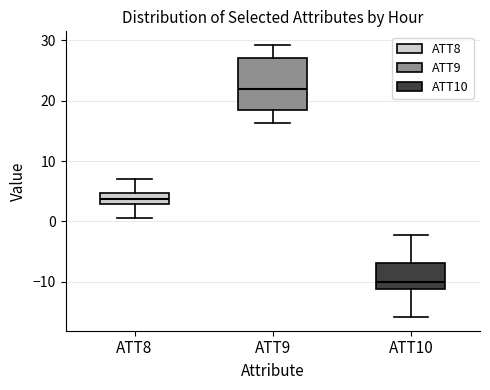

Where is the upper edge of the box for ATT8 on the y-axis? The values are not printed on the chart, so give them approximately, as read against the axis.

5